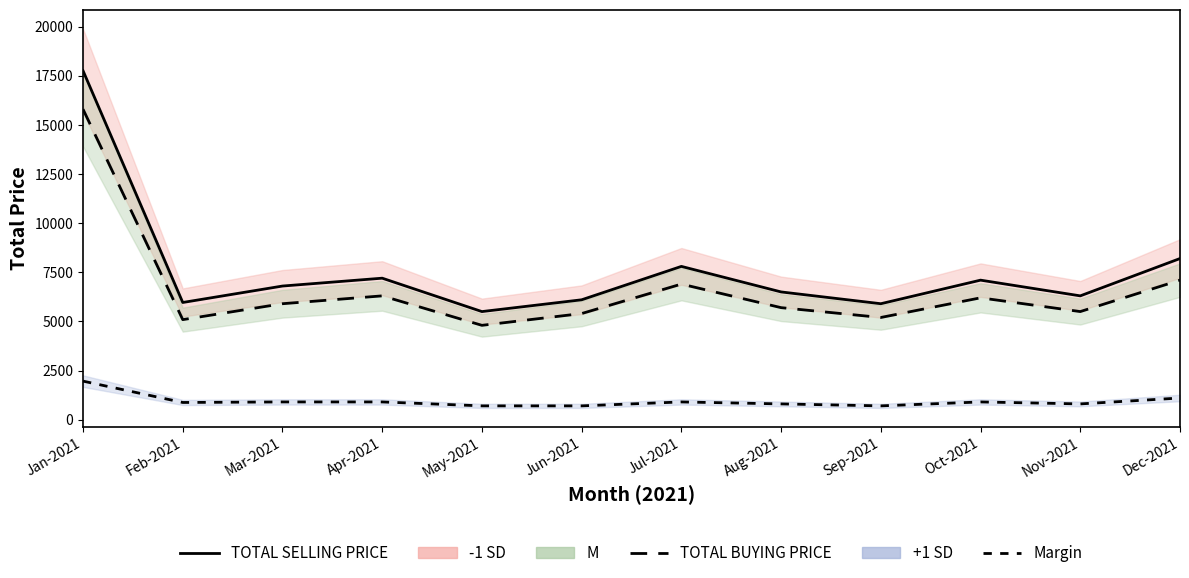

Reading right to left, what are all the values shown in this chart?

TOTAL SELLING PRICE: 8200.0	6300.0	7100.0	5900.0	6500.0	7800.0	6100.0	5500.0	7200.0	6800.0	5963.1	17761.5
TOTAL BUYING PRICE: 7100.0	5500.0	6200.0	5200.0	5700.0	6900.0	5400.0	4800.0	6300.0	5900.0	5090.0	15802.0
Margin: 1100.0	800.0	900.0	700.0	800.0	900.0	700.0	700.0	900.0	900.0	873.1	1959.5